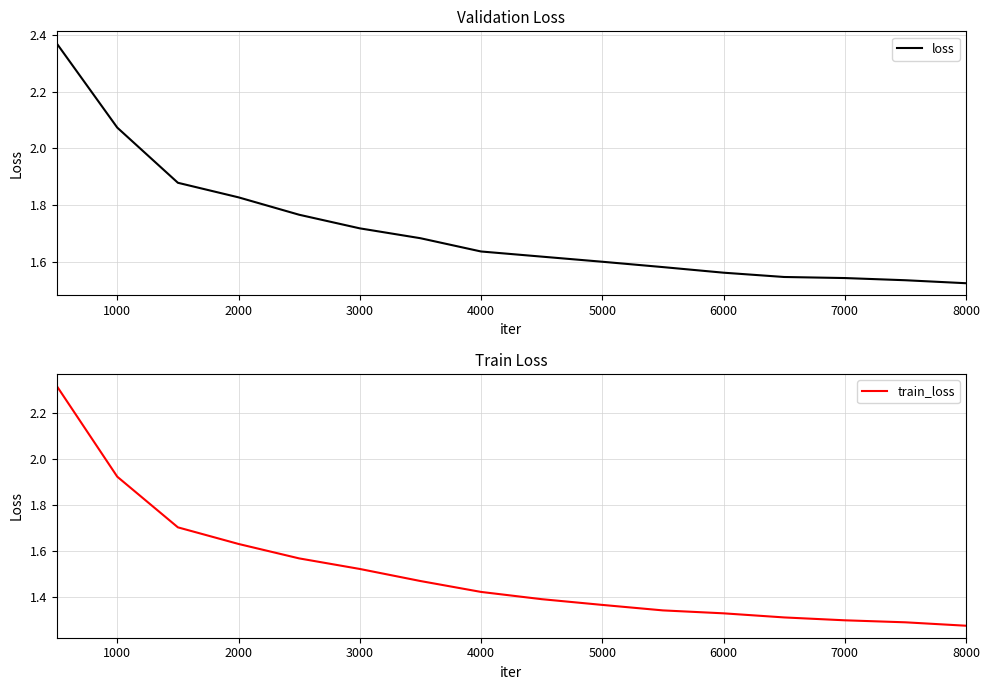

Is this an area chart (filled region under the line)?

No